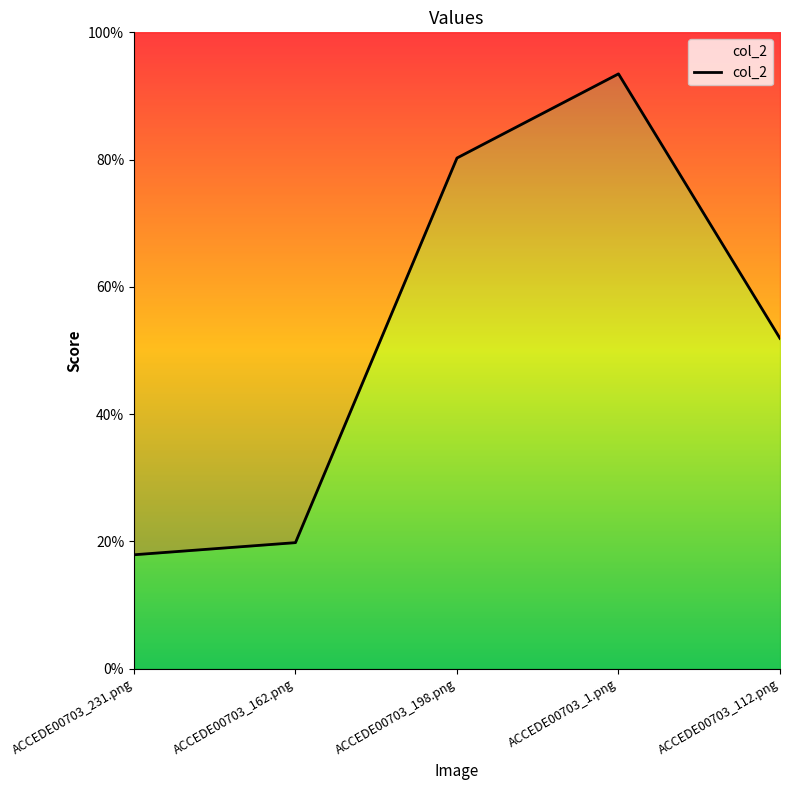

Is it true that the value at ACCEDE00703_198.png is 1.2?

False